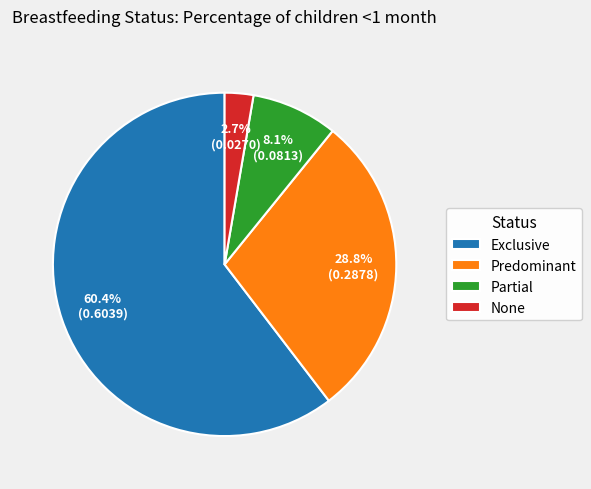

Which slice is the smallest?

None